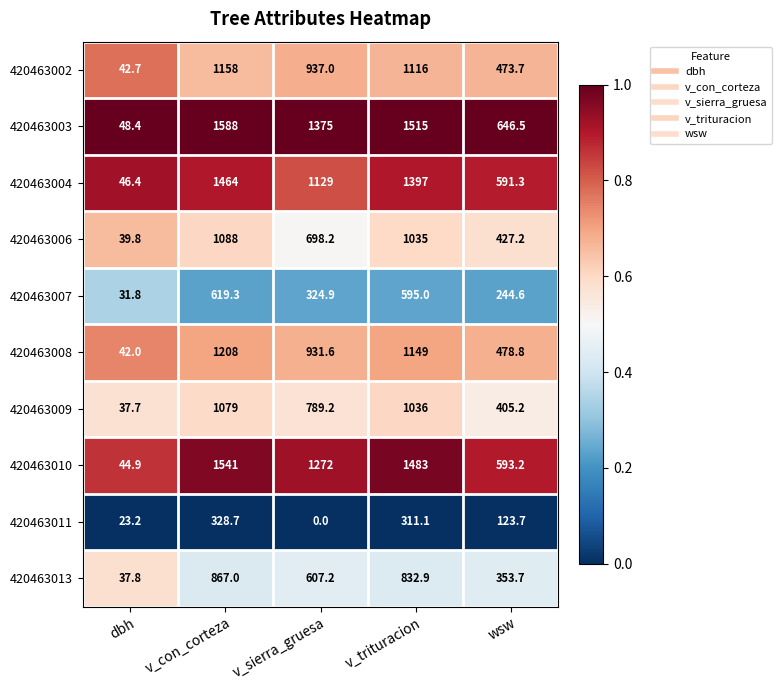

Read the 420463004 value at wsw.

591.3